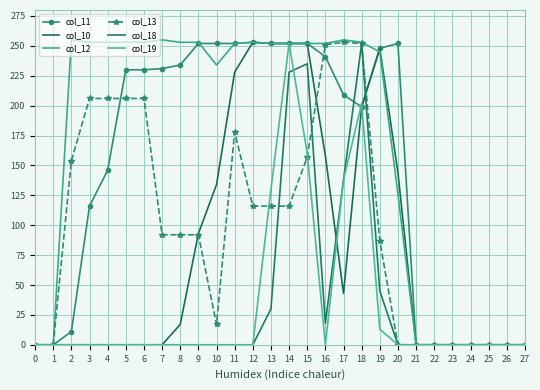

Rank the series at 8 from lowest to highest value.

col_18, col_19, col_10, col_13, col_11, col_12